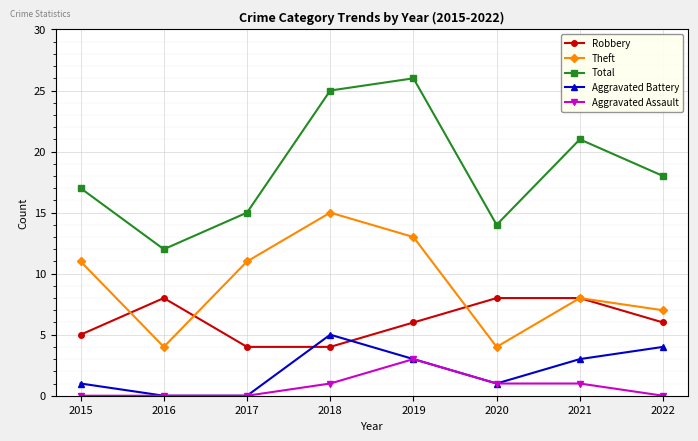

How many lines are shown in the chart?

5